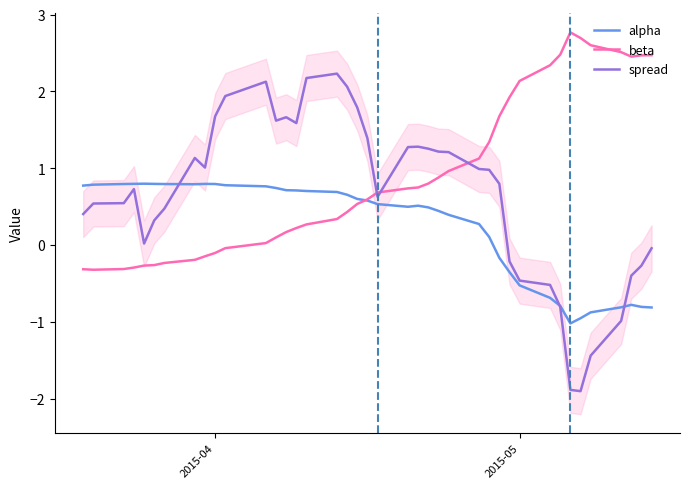

After their last crossing, which series has the higher values: spread or beta?

beta